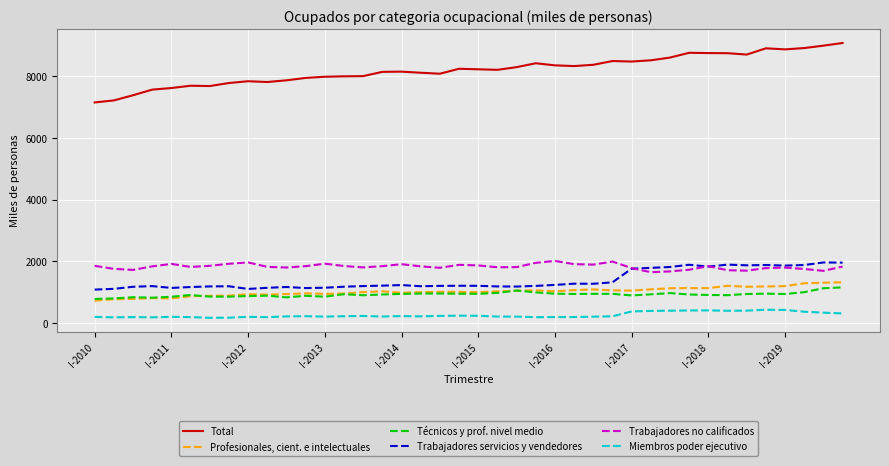

What are all the series names shown in the legend?

Total, Profesionales, cient. e intelectuales, Técnicos y prof. nivel medio, Trabajadores servicios y vendedores, Trabajadores no calificados, Miembros poder ejecutivo